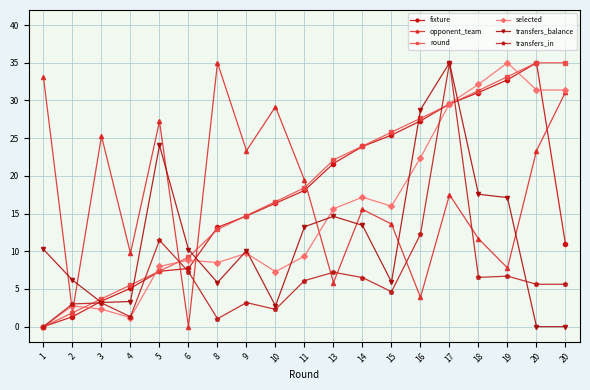

What is the average value of the transfers_balance series?

11.7